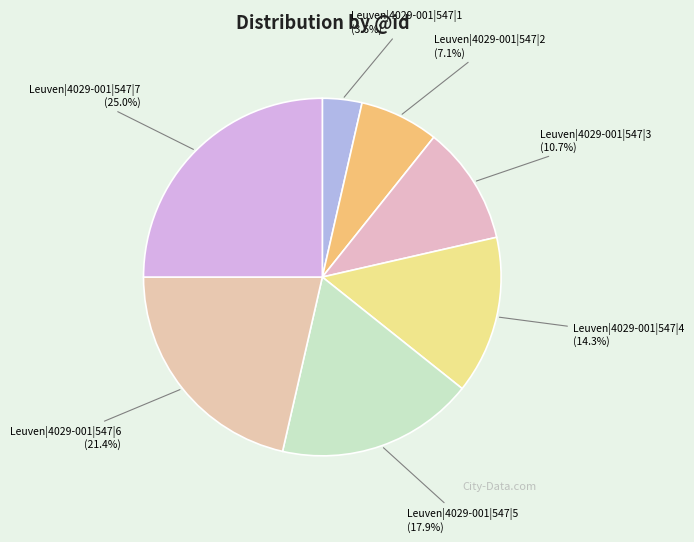

Combined, what portion of the pie is Leuven|4029-001|547|5 and Leuven|4029-001|547|3?

28.6%